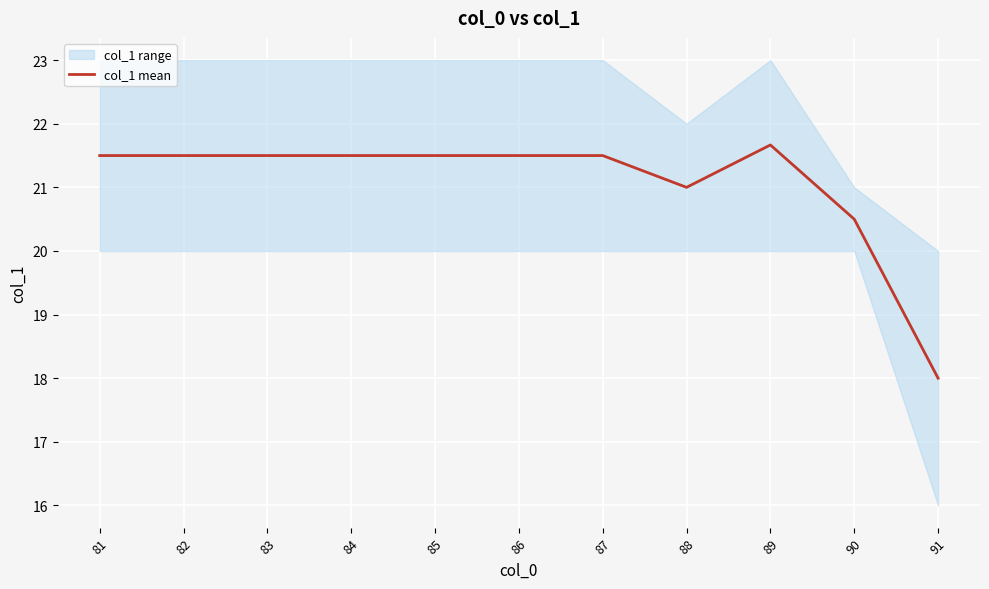

The chart shows a value of 21.5 at 82. True or false?

True